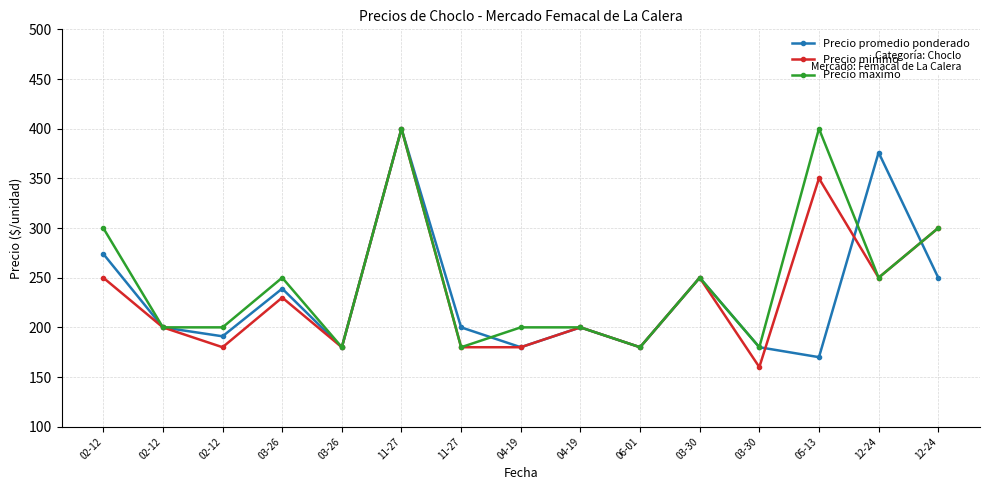

How many categories are shown in the chart?

15